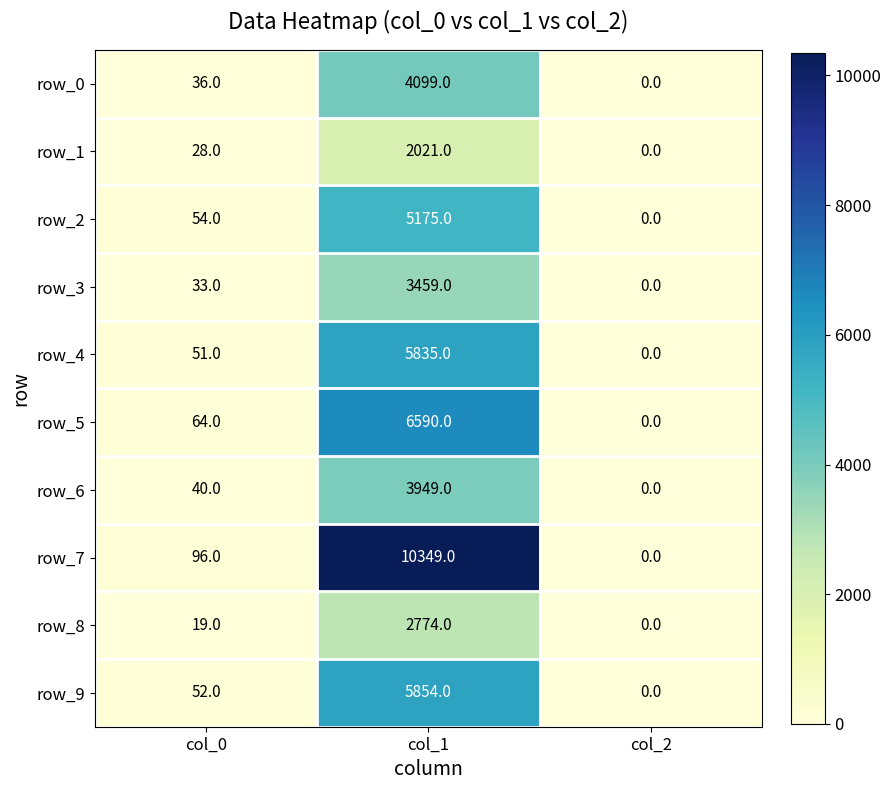

Between col_1 and col_2, which series saw the biggest shift?

row_7